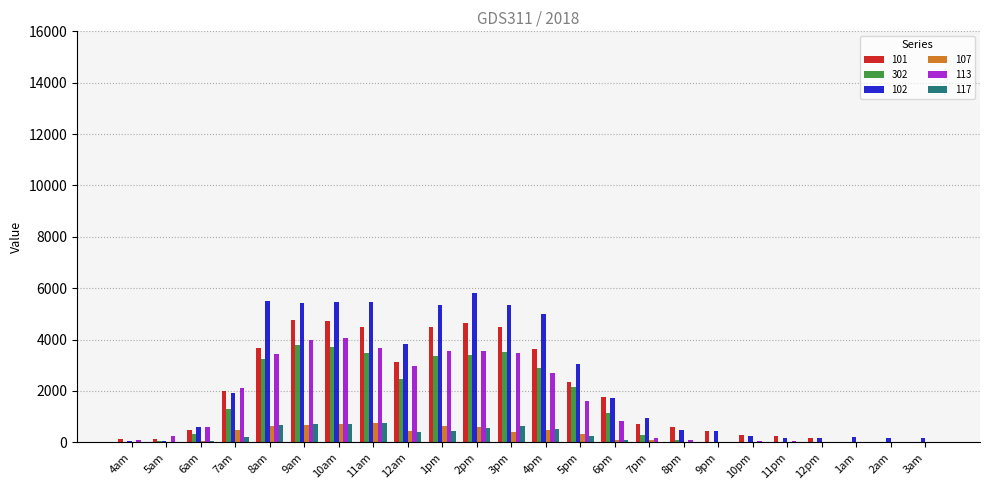

Is the value of 117 at 10pm greater than the value of 101 at 3pm?

No